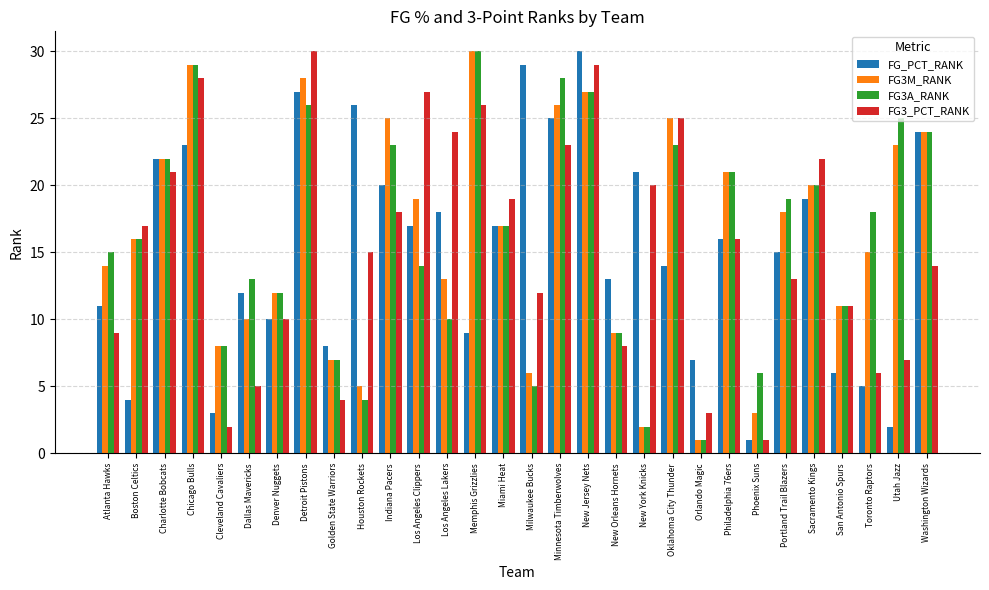

What is the average value of the FG_PCT_RANK series?

15